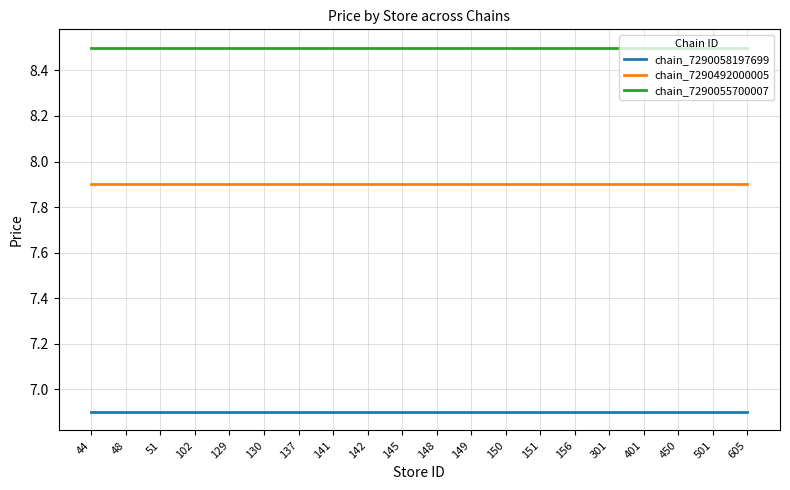

Read the chain_7290058197699 value at 148.

6.9